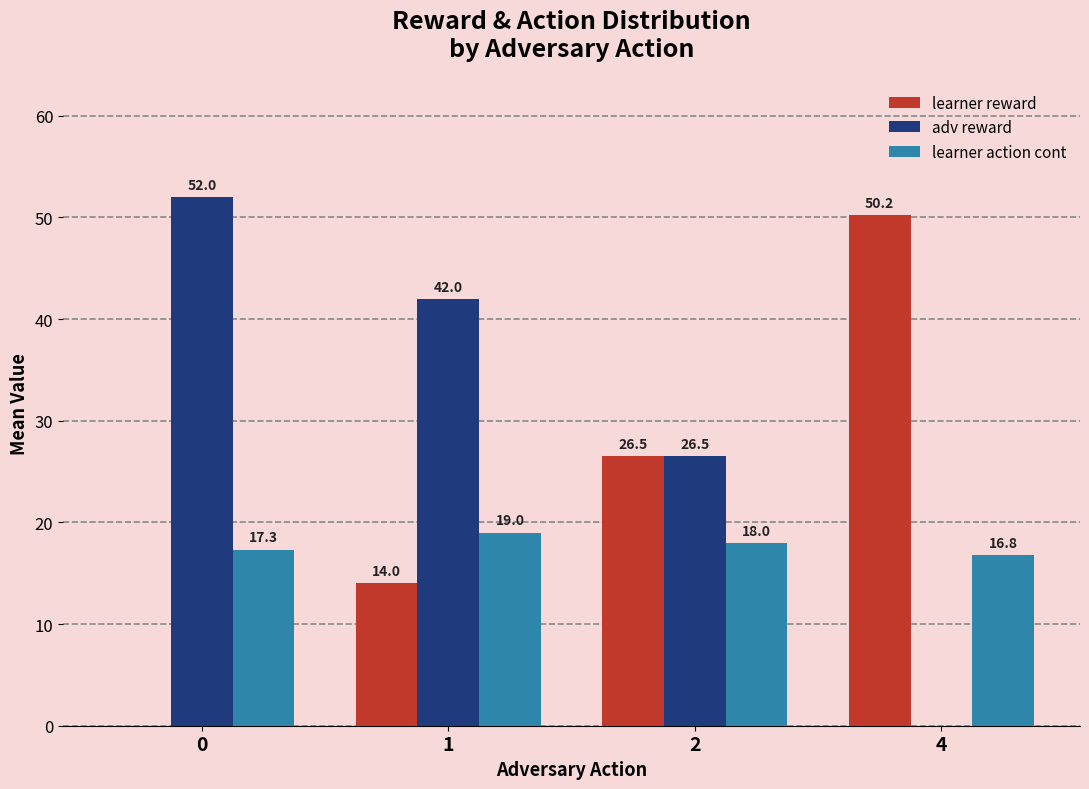

Count the learner action cont values in the range 17 to 19.

3